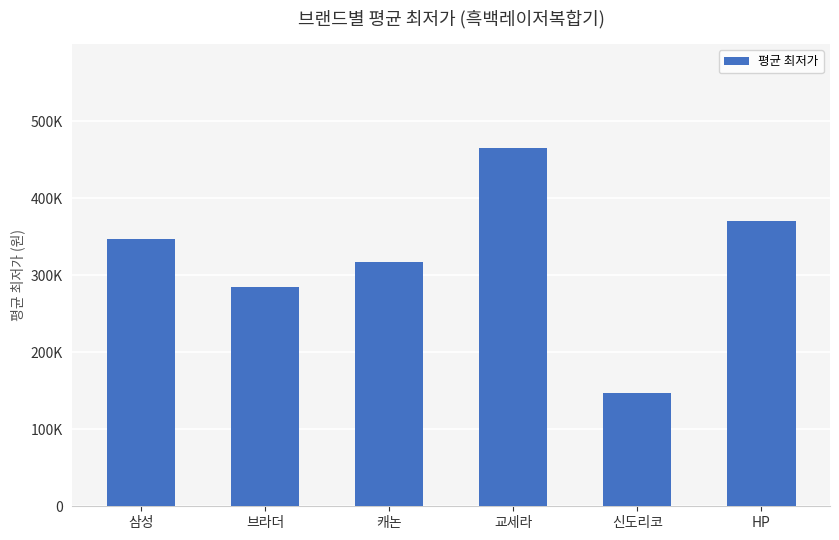

Which has a higher value, 교세라 or 삼성?

교세라